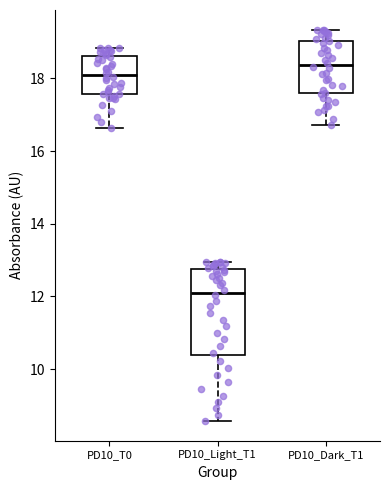

Where does the lower whisker of the box for PD10_Light_T1 end on the y-axis? The values are not printed on the chart, so give them approximately, as read against the axis.

8.6